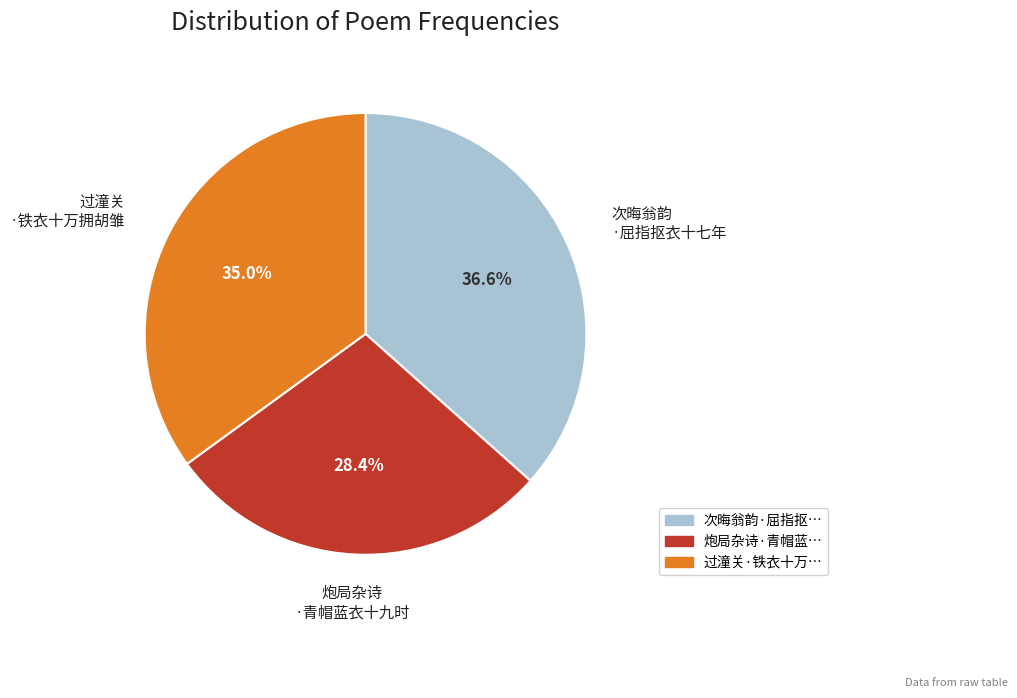

Is there a majority slice in this chart?

No